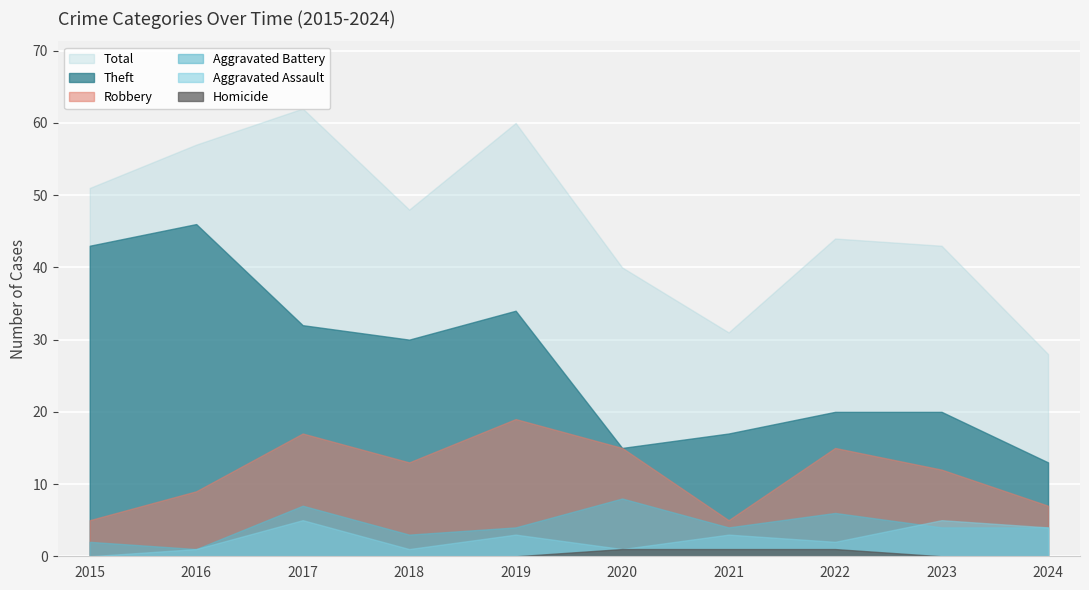

What is the spread (max minus min) of values at 2021?

30